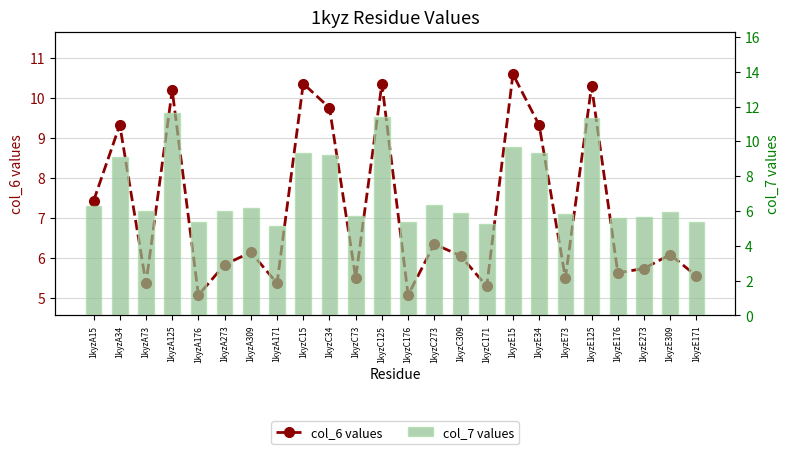

List the series in order of their overall mean, lowest first.

col_6 values, col_7 values